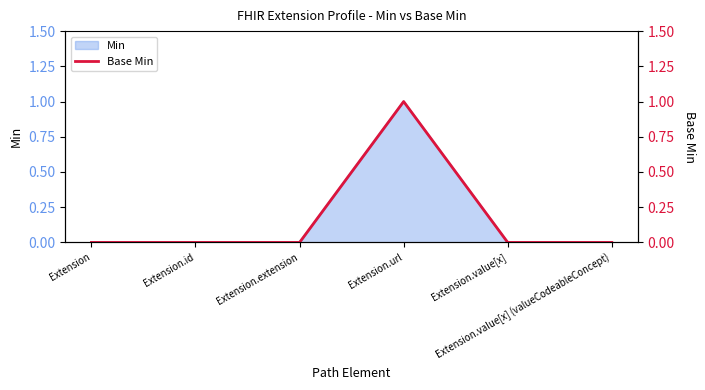

Reading left to right, list all the values displayed in this chart.

0	0	0	1	0	0